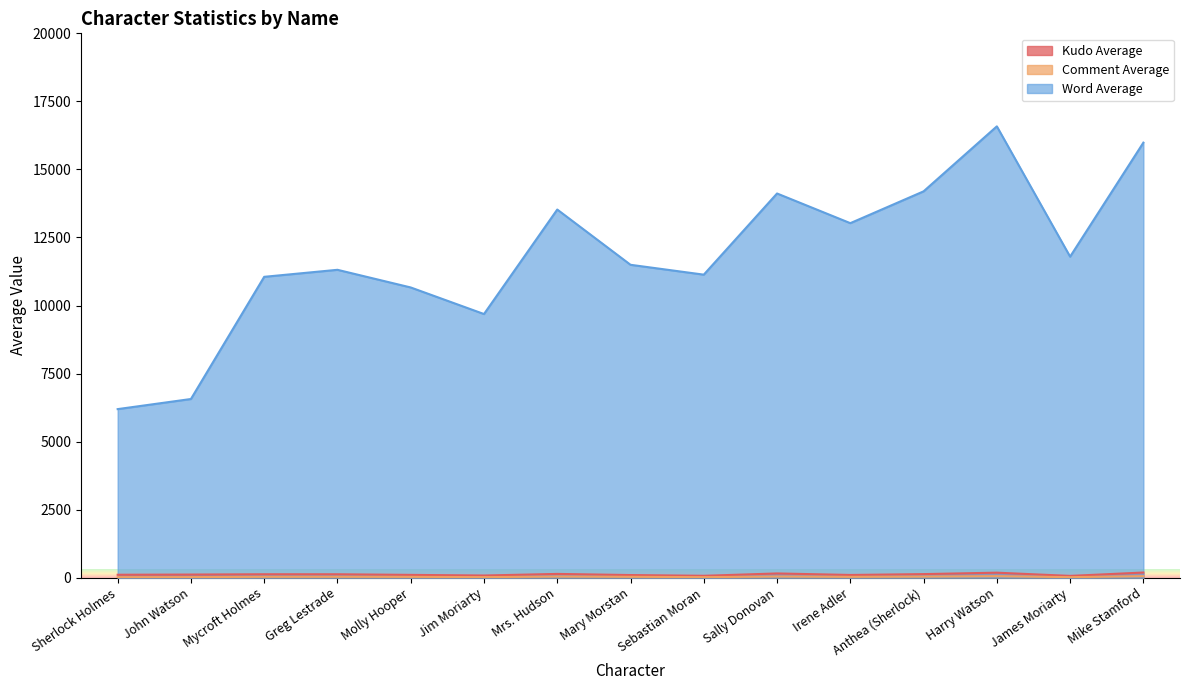

What are all the series names shown in the legend?

kudo_average, comment_average, word_average